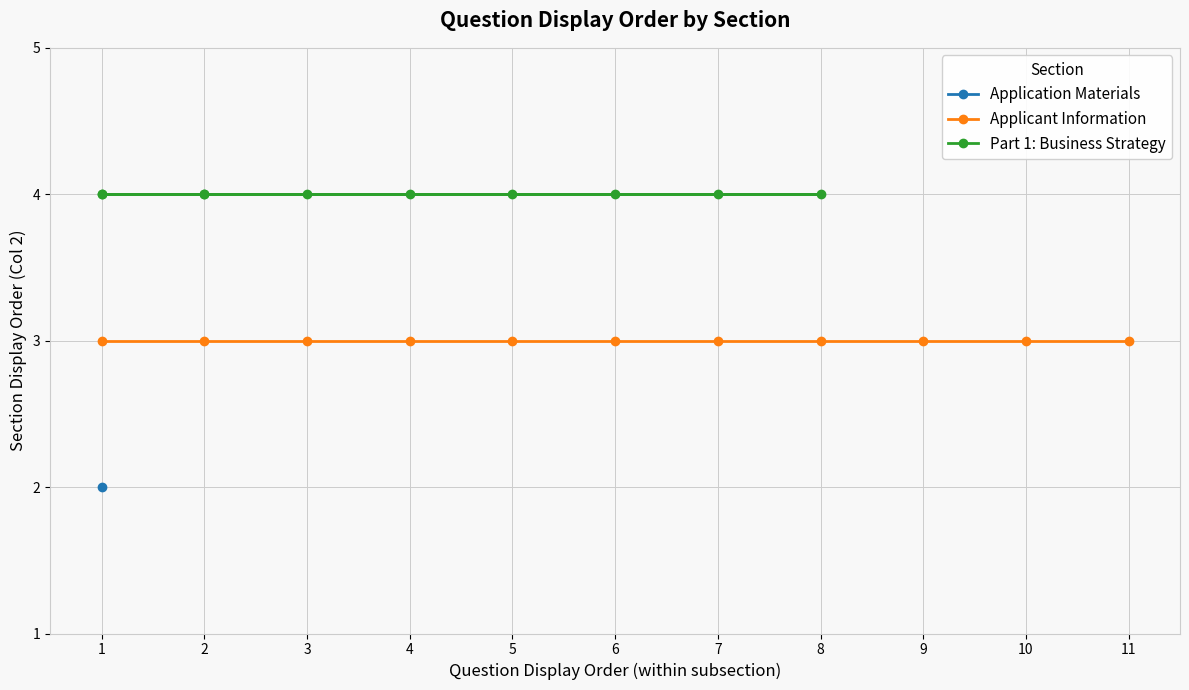

Which category has the lowest value in the Applicant Information series?

1